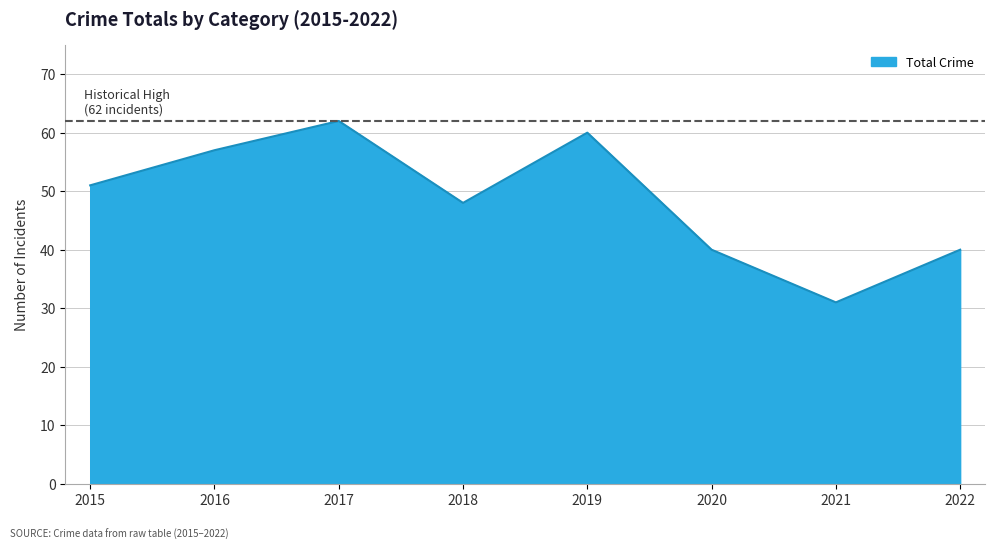

Approximately how many times larger is the value at 2022 compared to 2016?

0.7